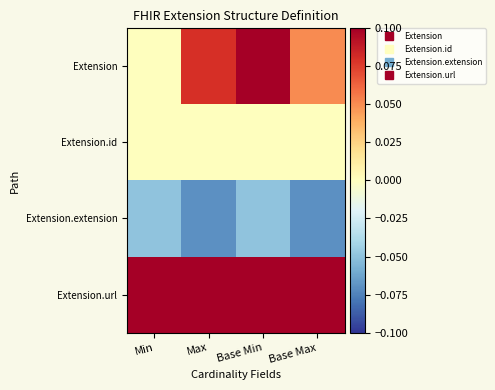

Between Base Min and Base Max, which series saw the biggest shift?

Extension